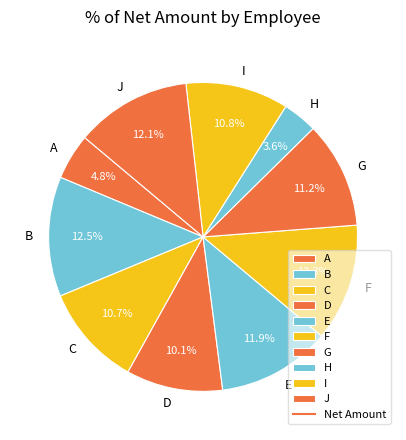

What is the ratio of the value at D to the value at G?

0.9